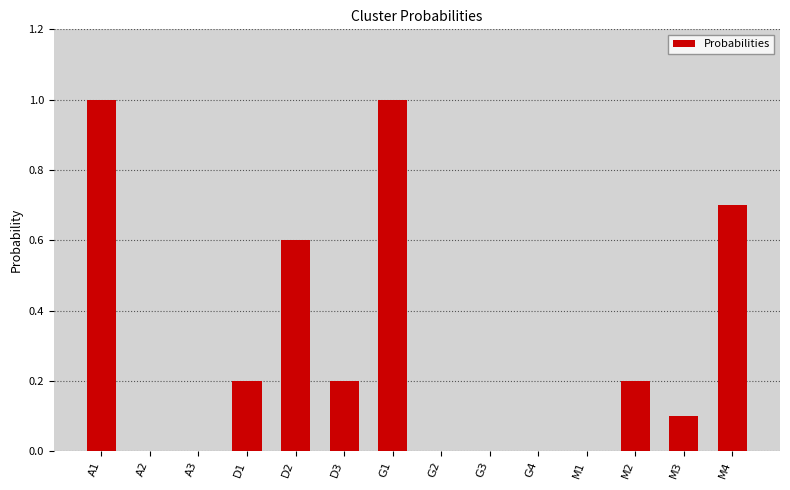

Reading left to right, what are all the values shown in this chart?

1.0	0.0	0.0	0.2	0.6	0.2	1.0	0.0	0.0	0.0	0.0	0.2	0.1	0.7